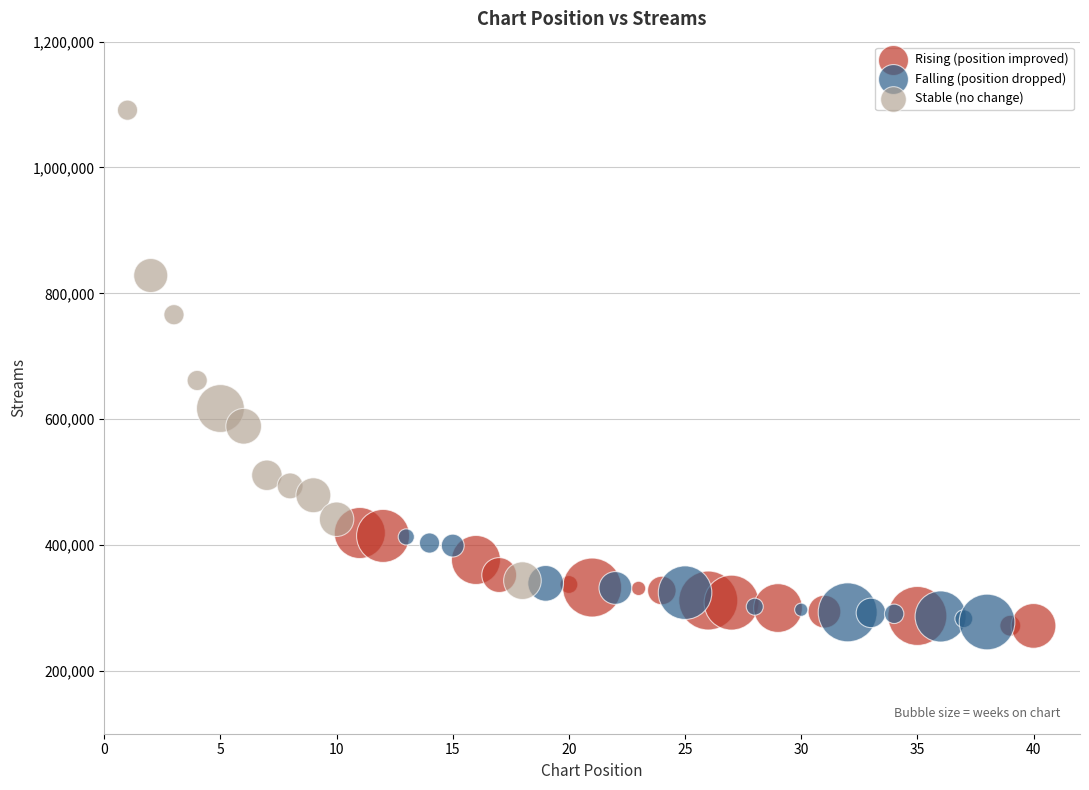

Which series has the widest spread of Y values?

Stable (no change)